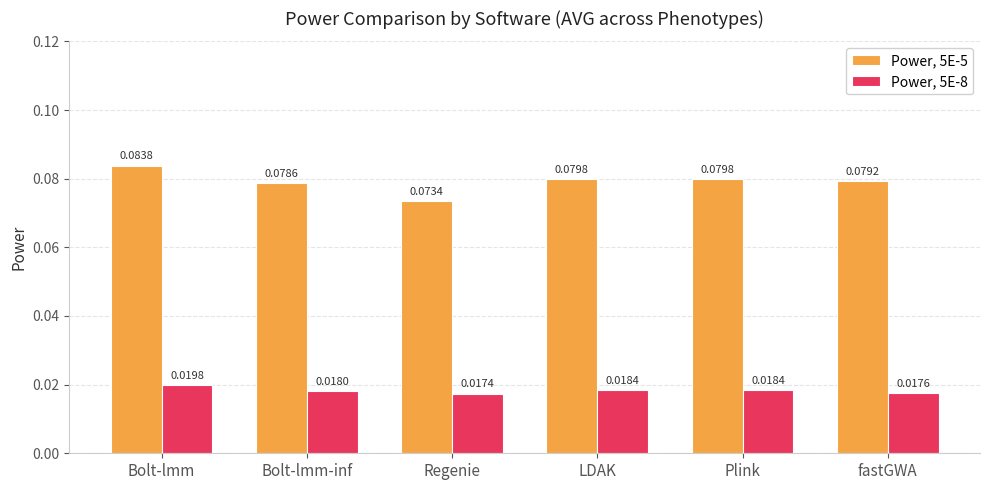

Which category has the highest value in the Power, 5E-5 series?

Bolt-lmm